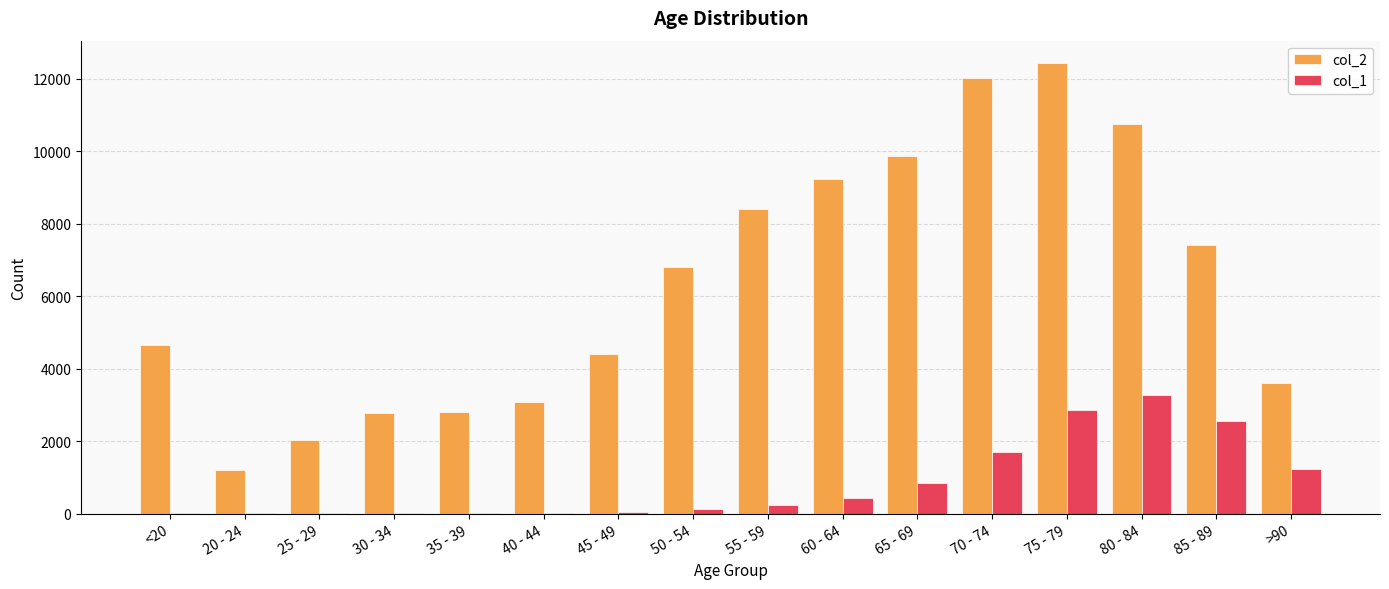

What is the maximum value for col_1?

3273